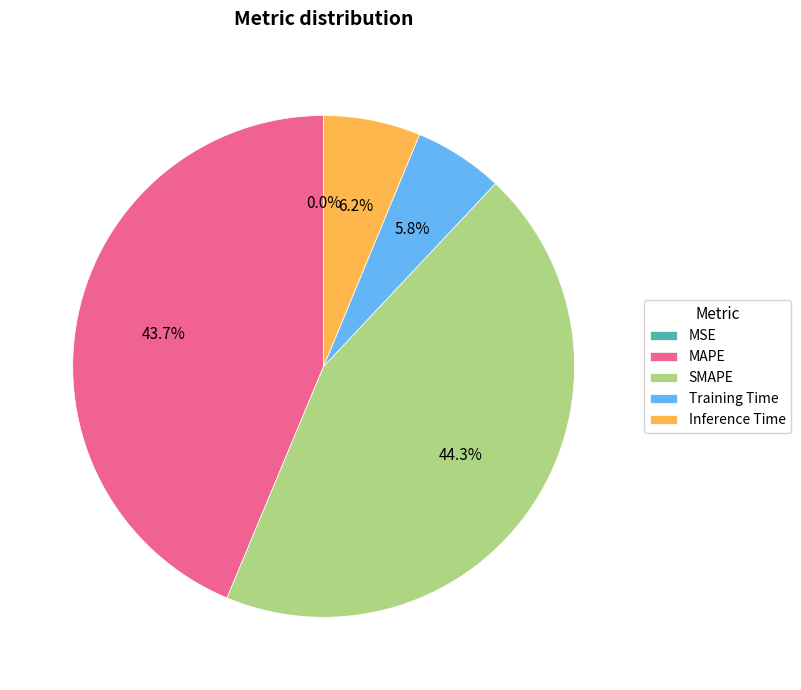

Between Inference Time and SMAPE, which is larger?

SMAPE